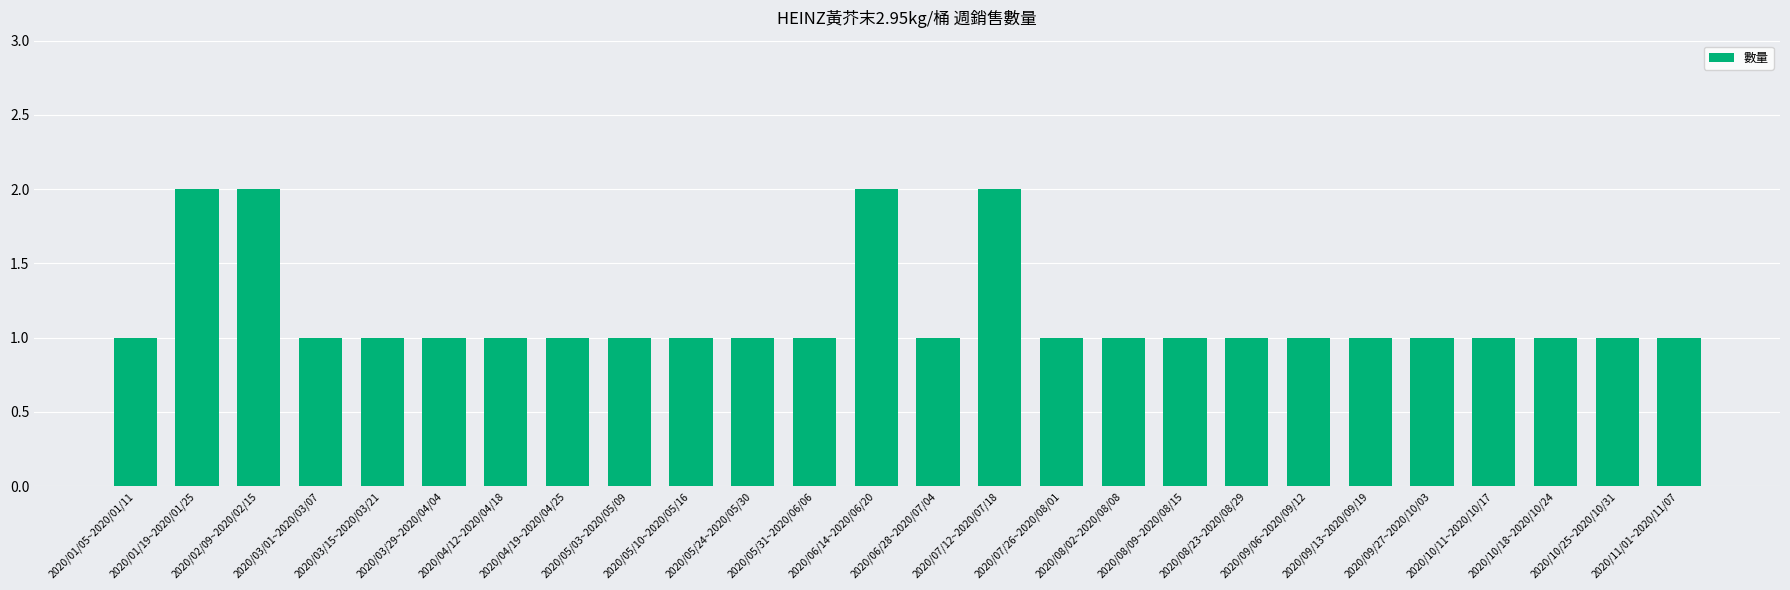

What is the value of the 24th bar from the left?

1